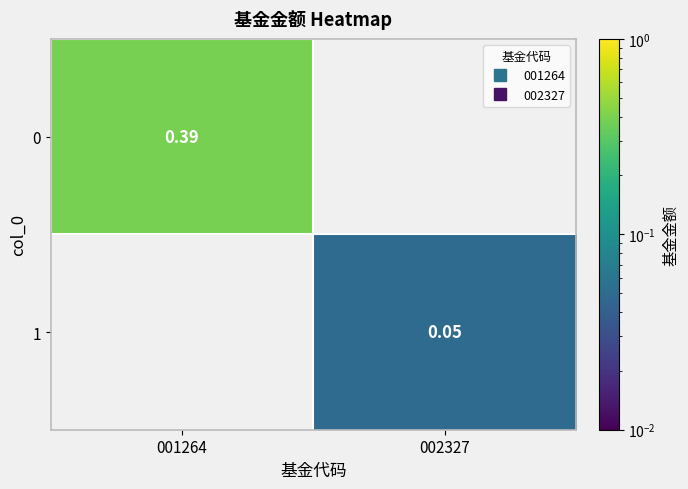

At how many categories does at least one series exceed 0?

2